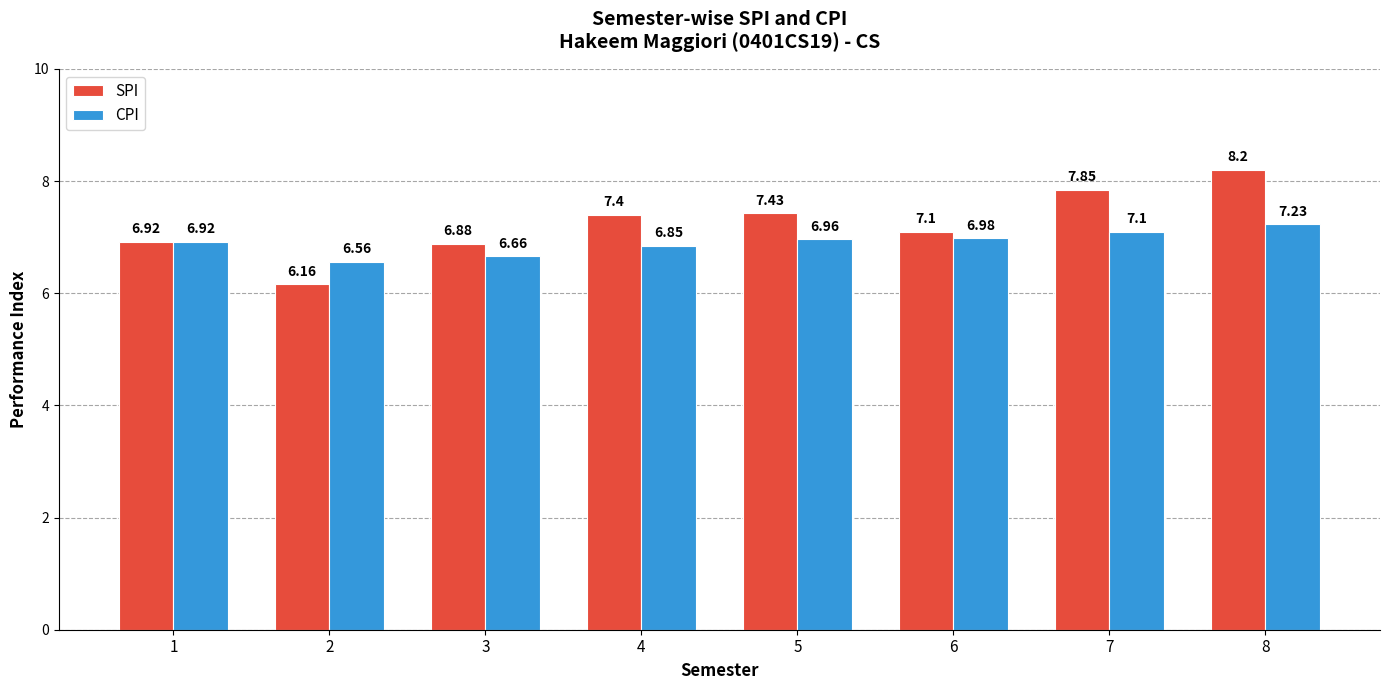

Which series has the largest range (max minus min)?

SPI